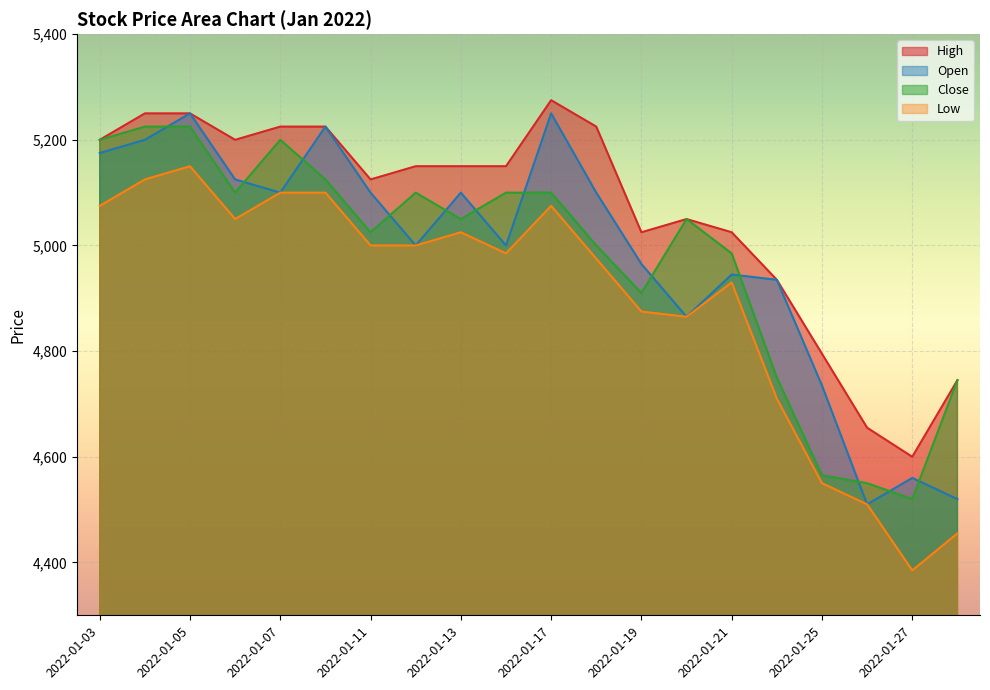

What is the total value across all series at 2022-01-19?

19775